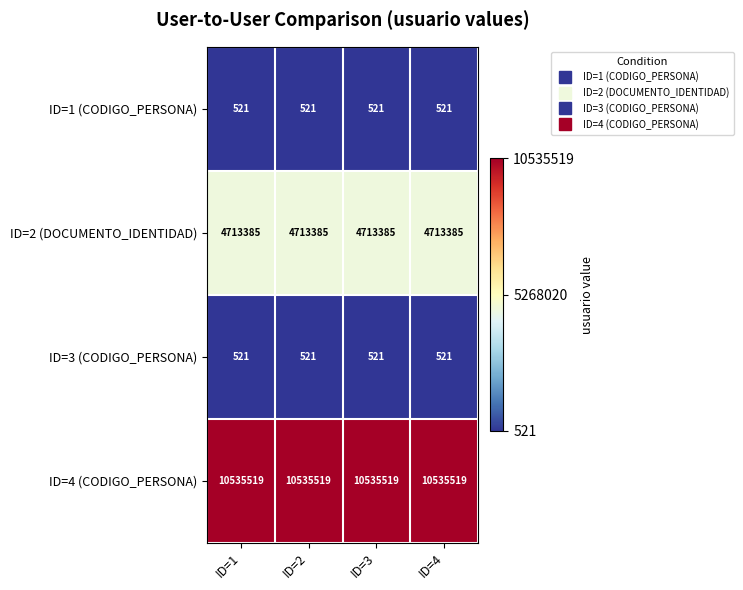

What is the total value across all series at ID=3?

15249946